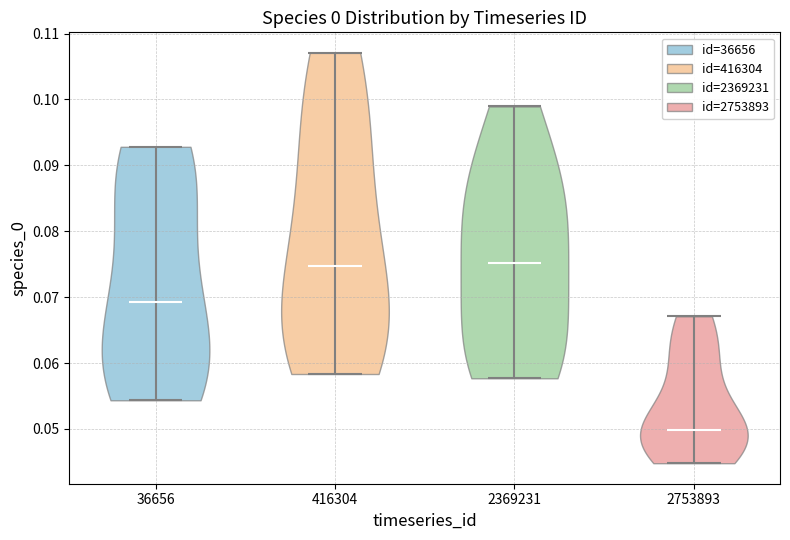

Reading left to right, read every violin against the y-axis: where its median line is, and the lowest and highest points it reaches. The values are not printed on the chart, so give them approximately, as read against the axis.

36656: median line 0.069, lowest point 0.054, highest point 0.093
416304: median line 0.075, lowest point 0.058, highest point 0.107
2369231: median line 0.075, lowest point 0.058, highest point 0.099
2753893: median line 0.050, lowest point 0.045, highest point 0.067